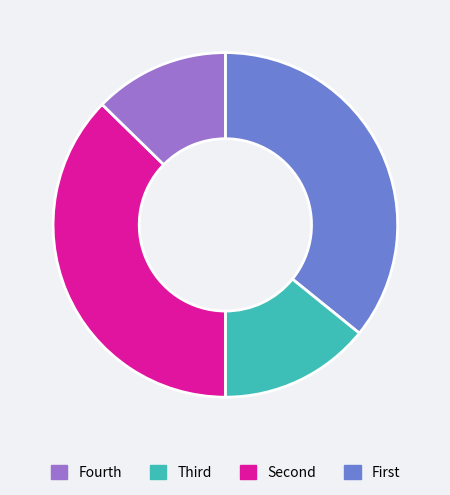

How many segments does this pie chart have?

4